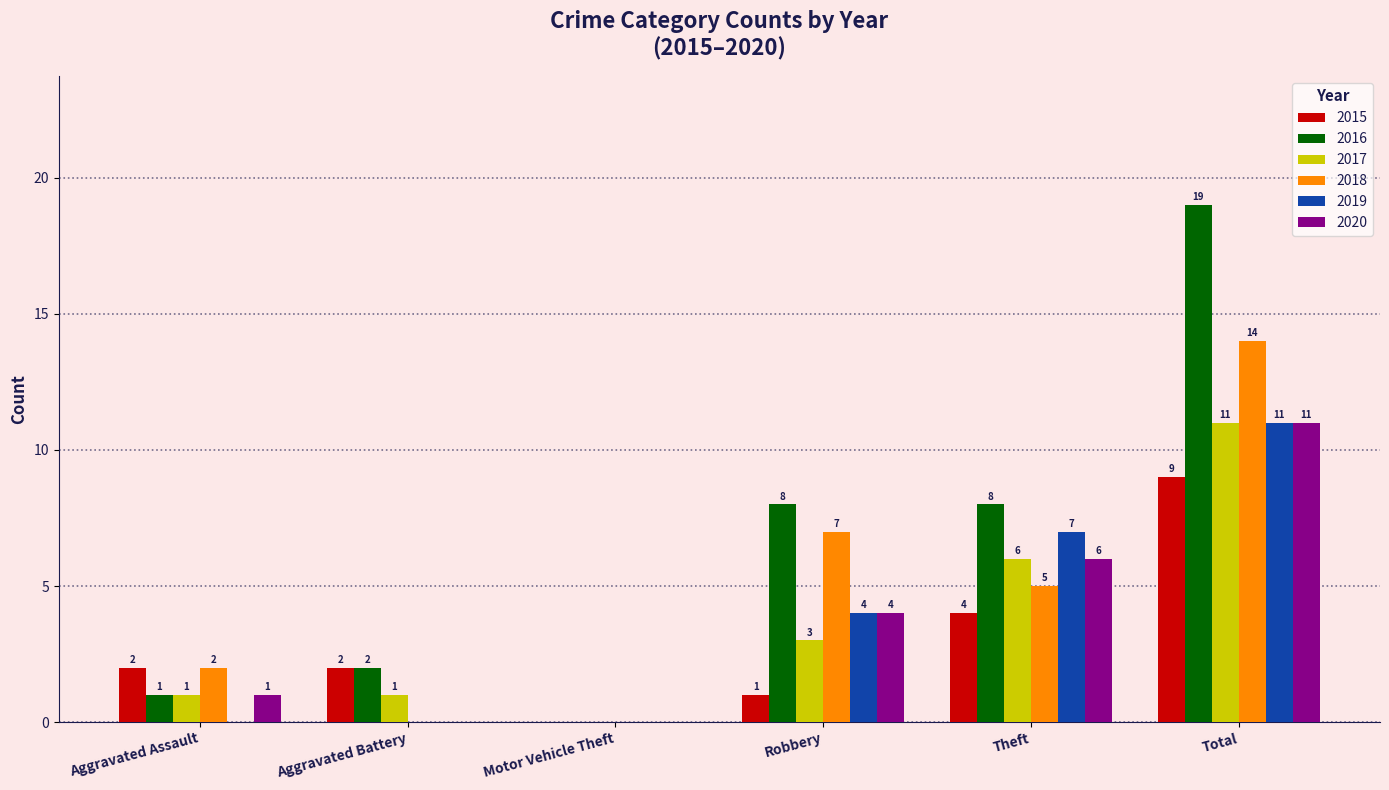

Read the 2018 value at Robbery, to the nearest 10.

10